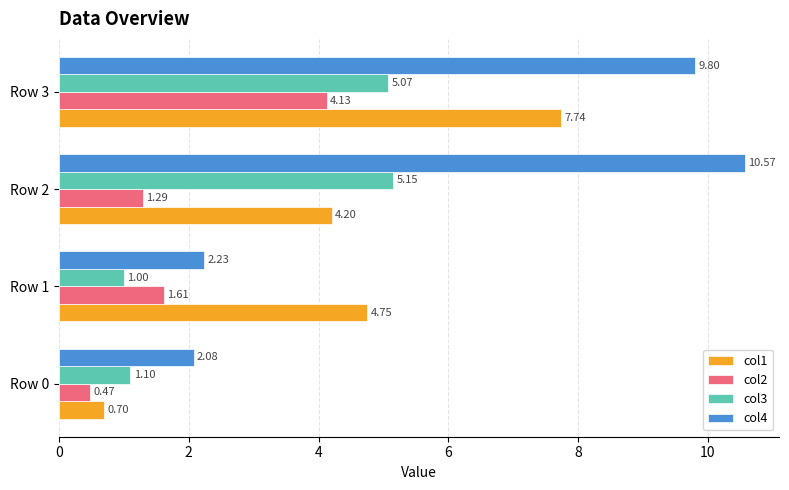

Between Row 1 and Row 3, which series saw the biggest shift?

col4